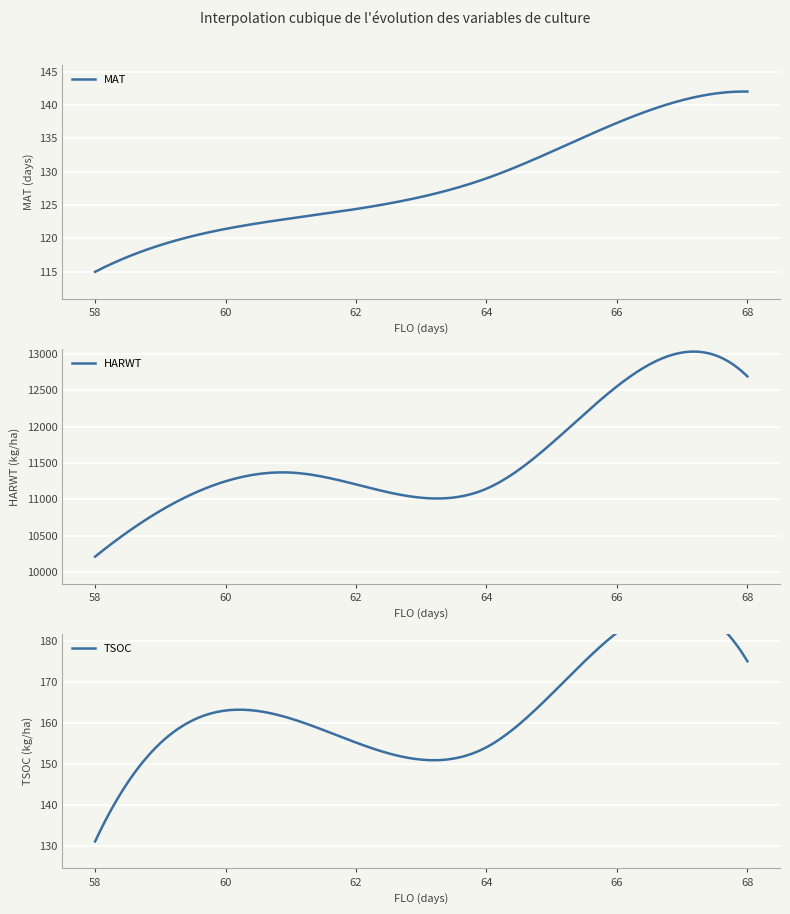

True or false: TSOC and MAT cross at least once.

False